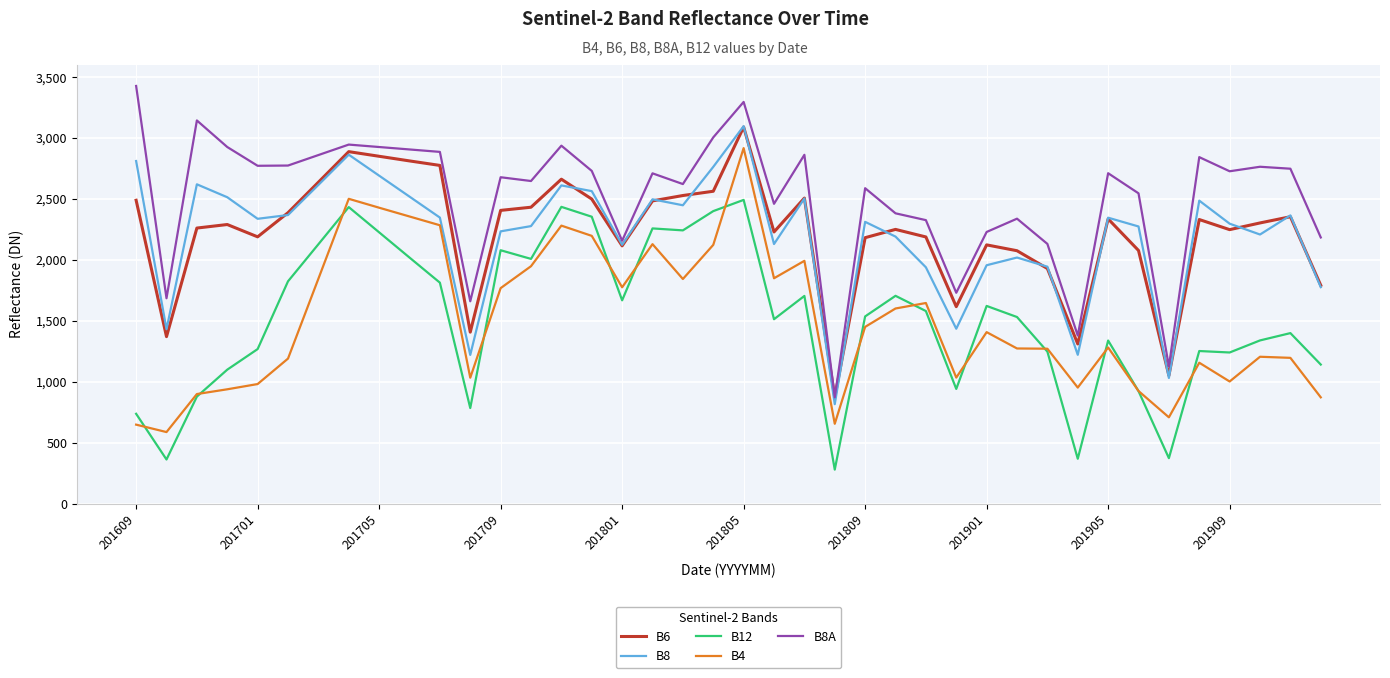

Which series has the largest total across all categories?

B8A